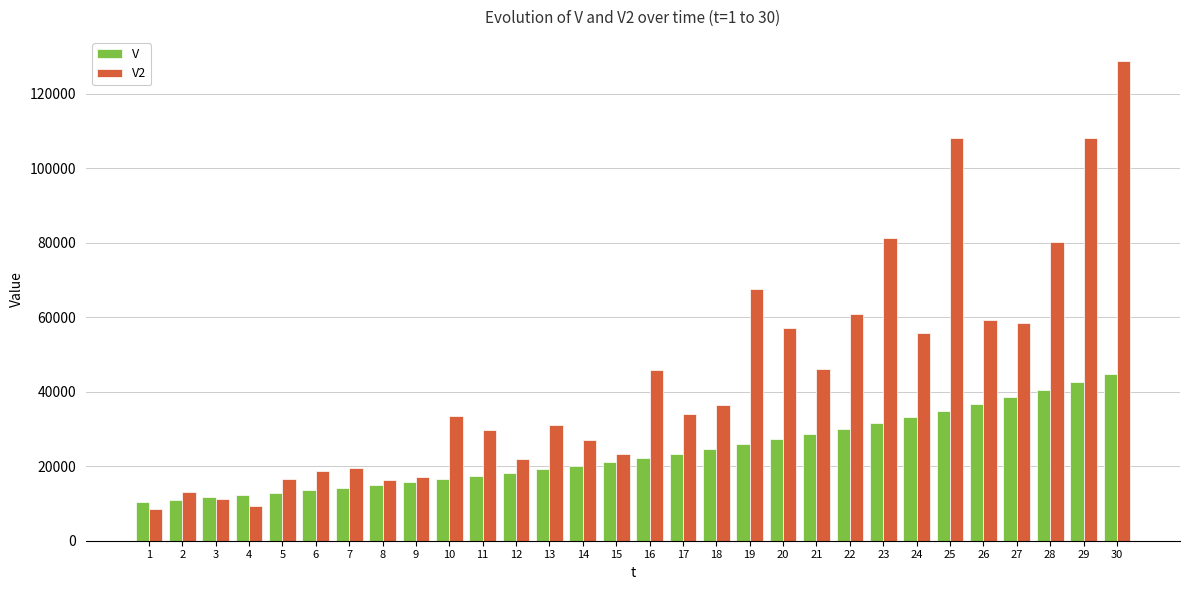

Between 8 and 21, which series saw the biggest shift?

V2